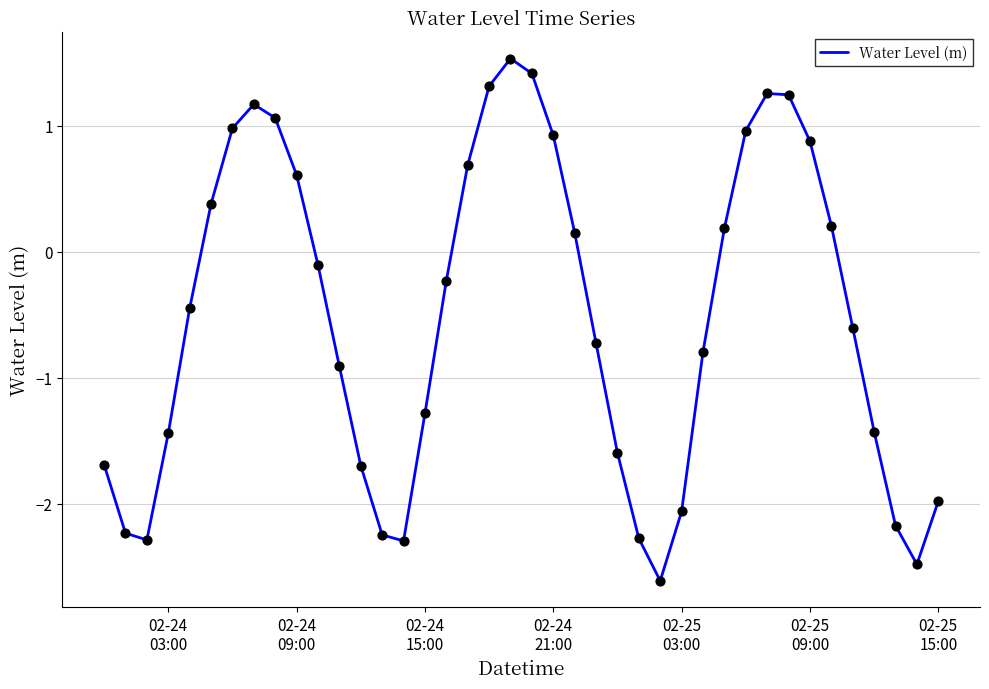

What is the difference between the maximum and minimum values?

4.1